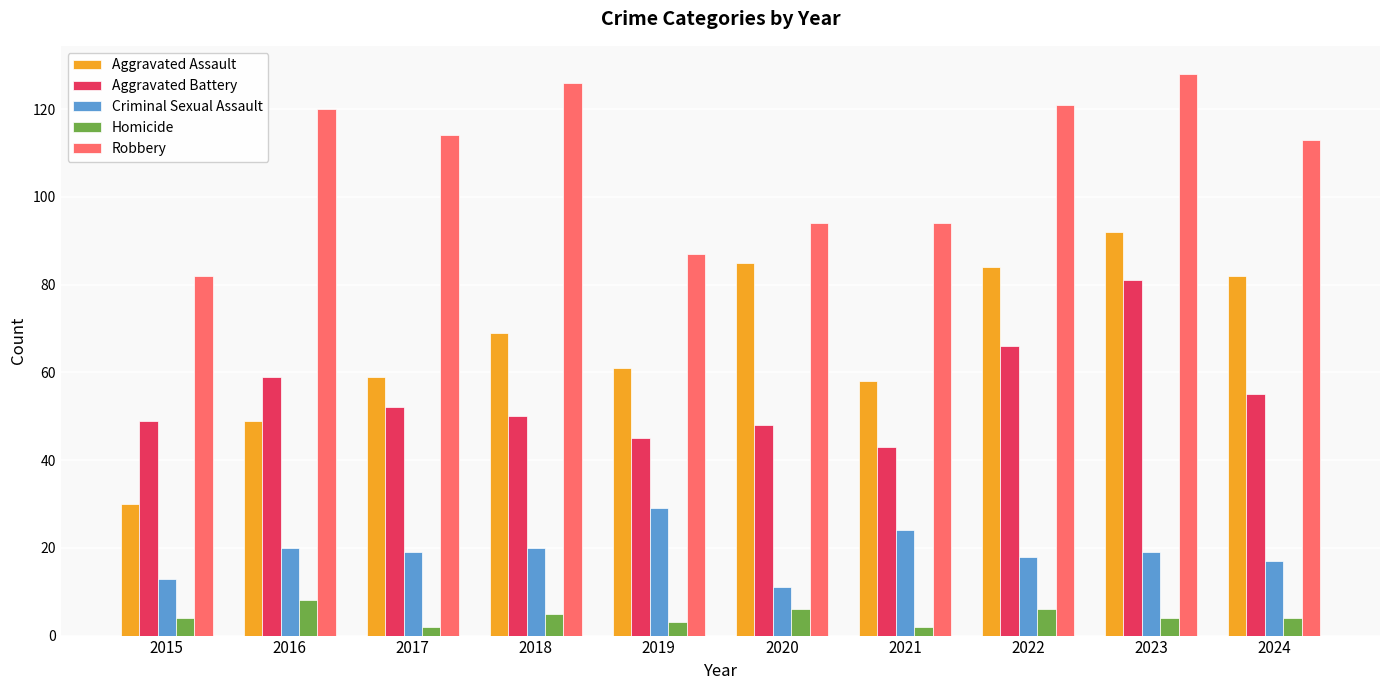

Does the chart contain any negative values?

No